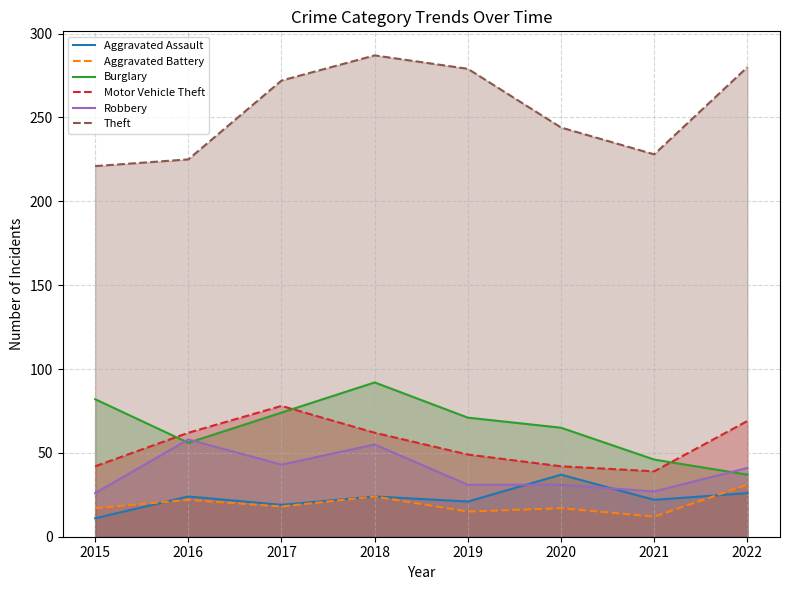

Is it true that Theft equals 128 at 2021?

False